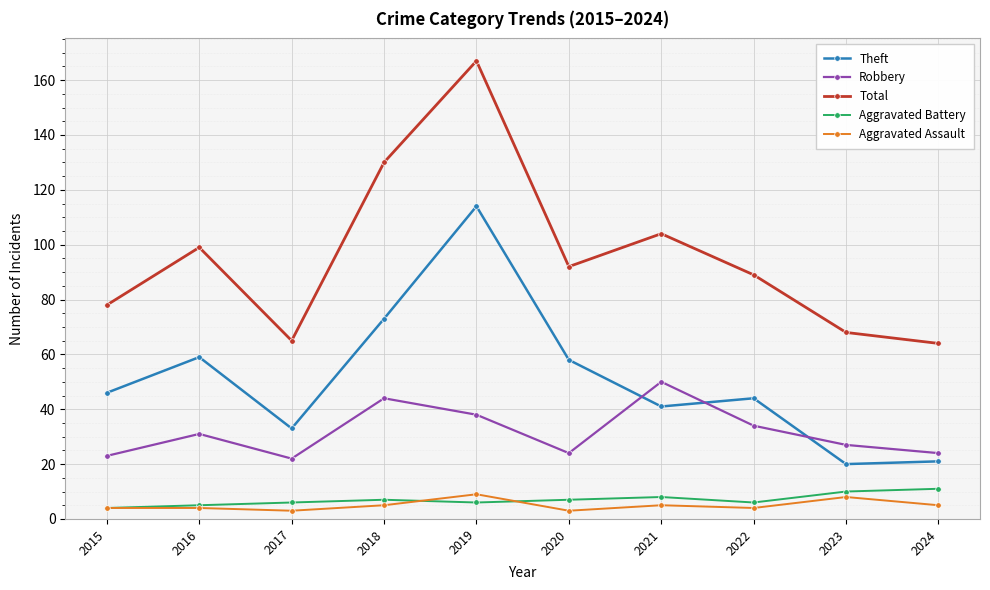

List the series in order of their peak value, highest first.

Total, Theft, Robbery, Aggravated Battery, Aggravated Assault